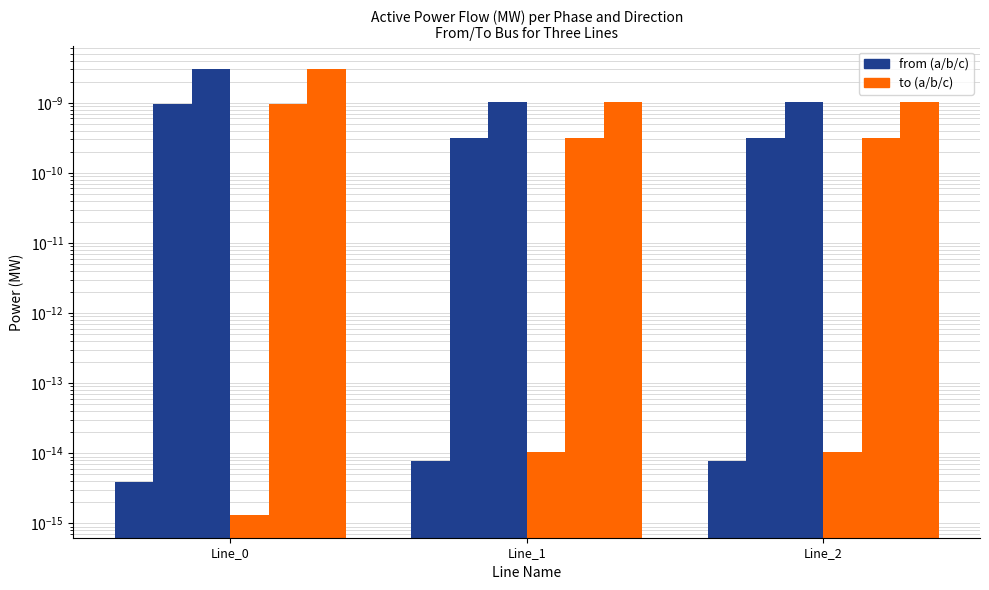

Which series has the largest total across all categories?

pf_p_c_to_mw